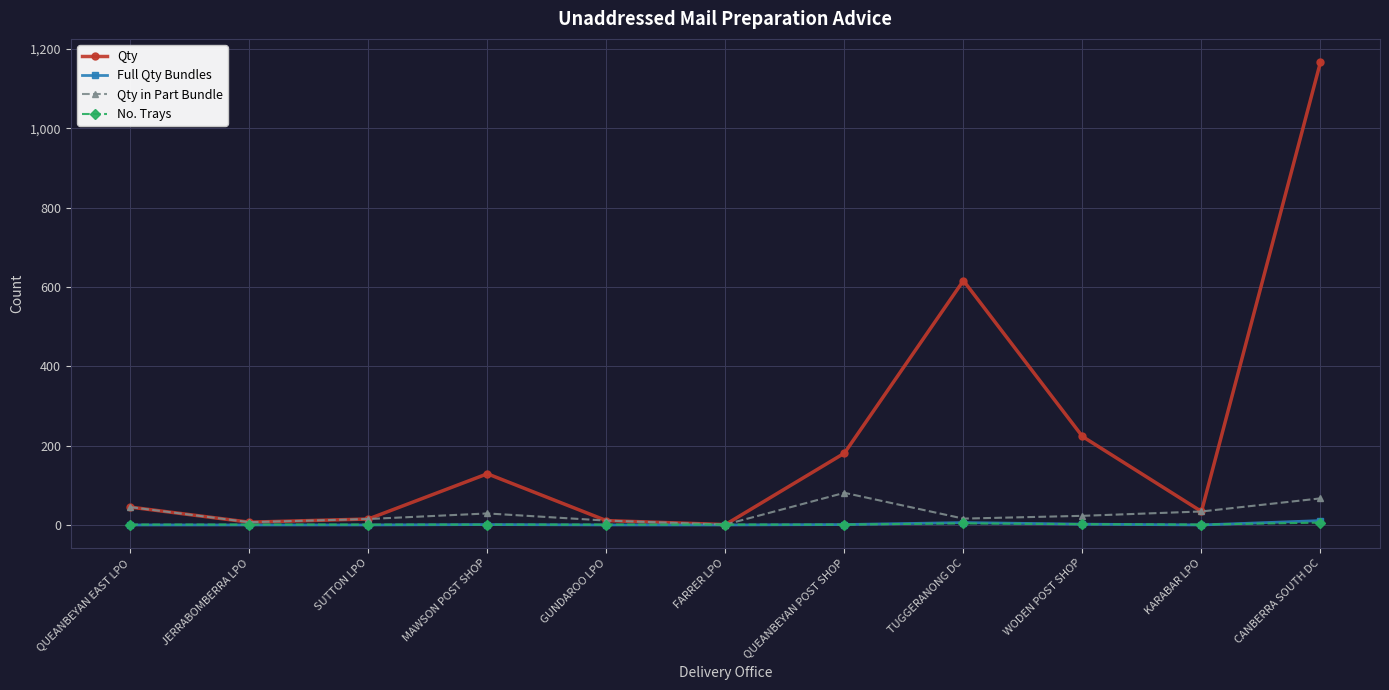

Which series has the largest range (max minus min)?

Qty